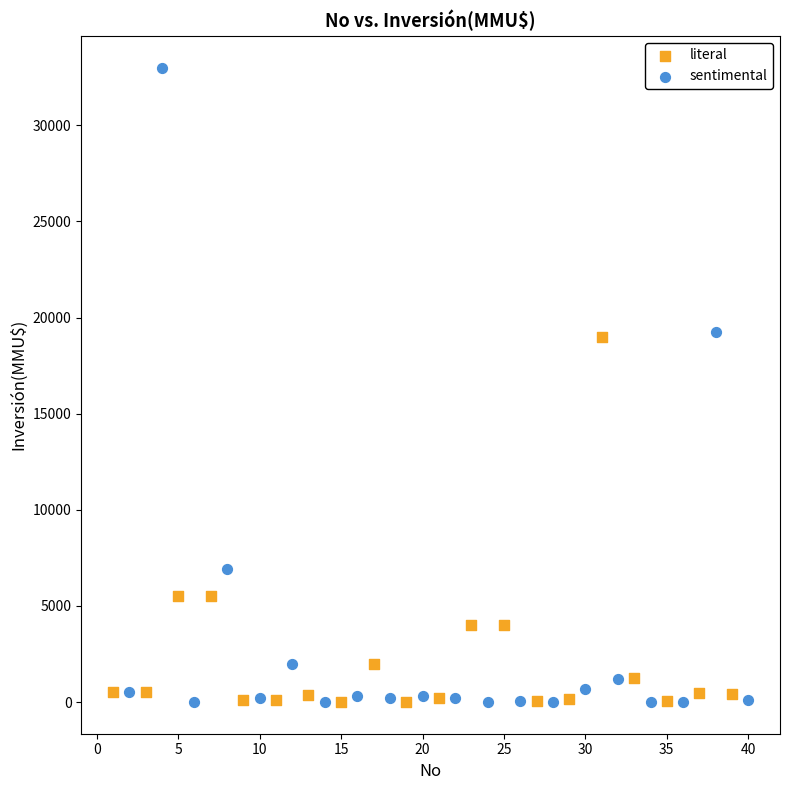

Which series has the widest spread of Y values?

sentimental